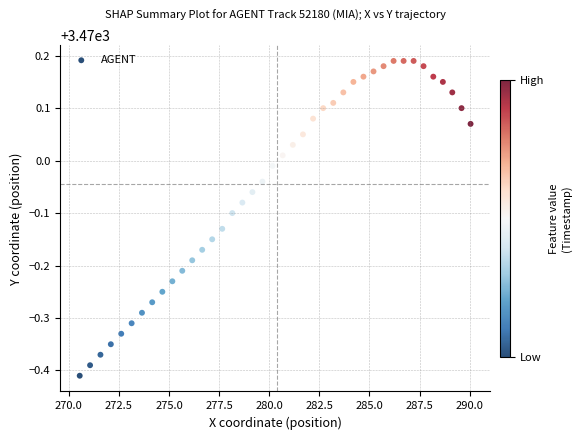

What is the range of Y values (max minus min)?

0.6